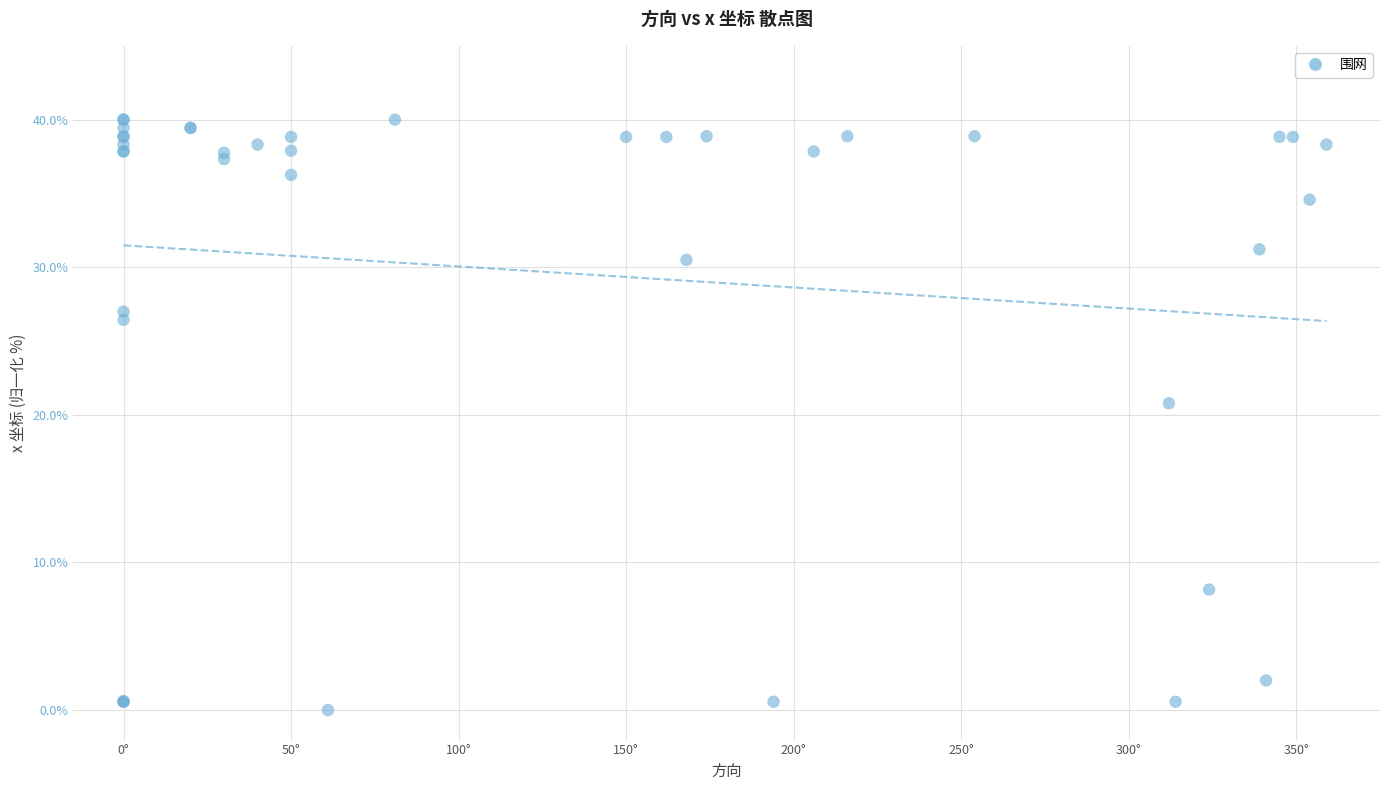

What Y value in the scatter plot is closest to 20?

20.8